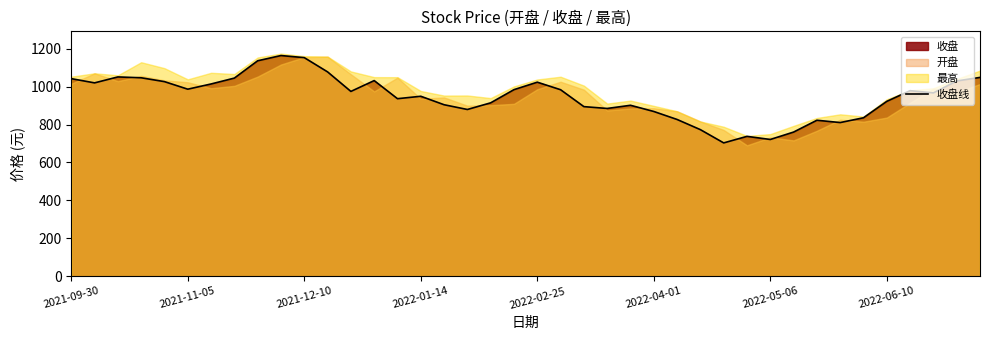

What is the lowest value of the 收盘线 series?

703.3